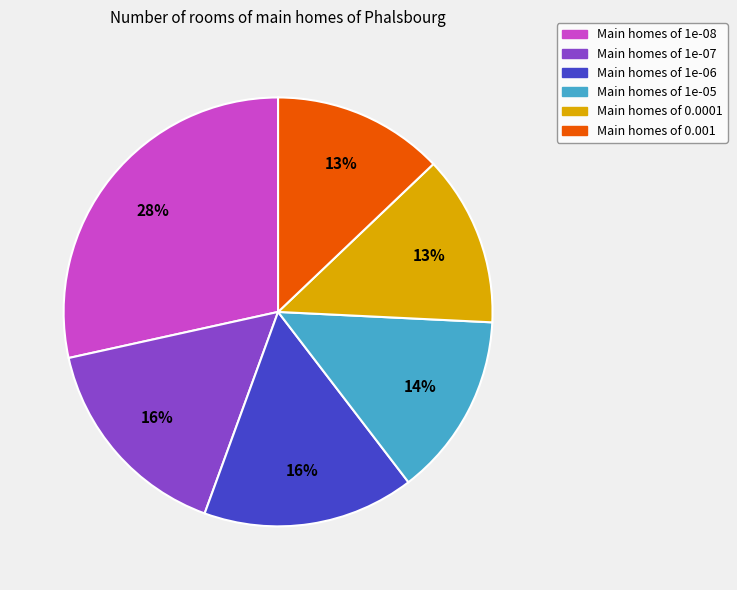

Which category has the biggest portion of the pie?

Main homes of 1e-08